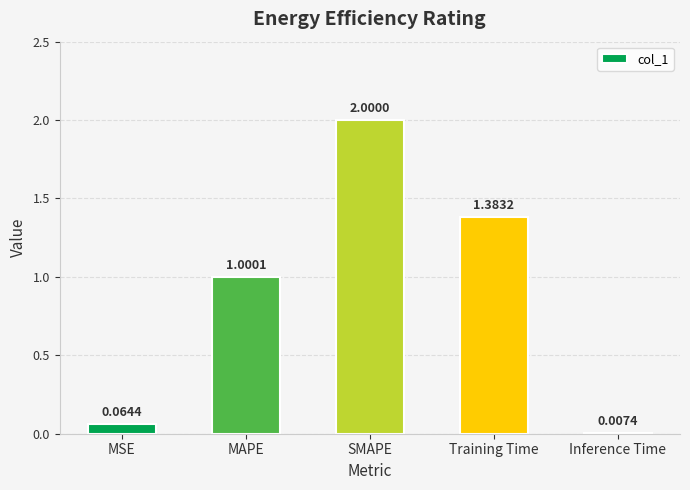

Are the bars horizontal?

No